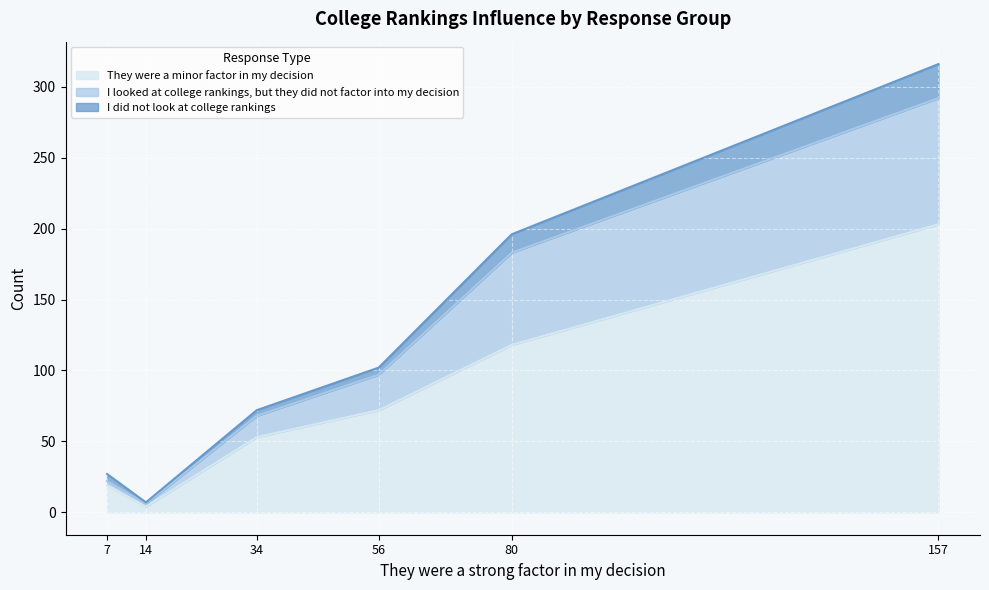

True or false: They were a minor factor in my decision has a value of 118 at 80.

True